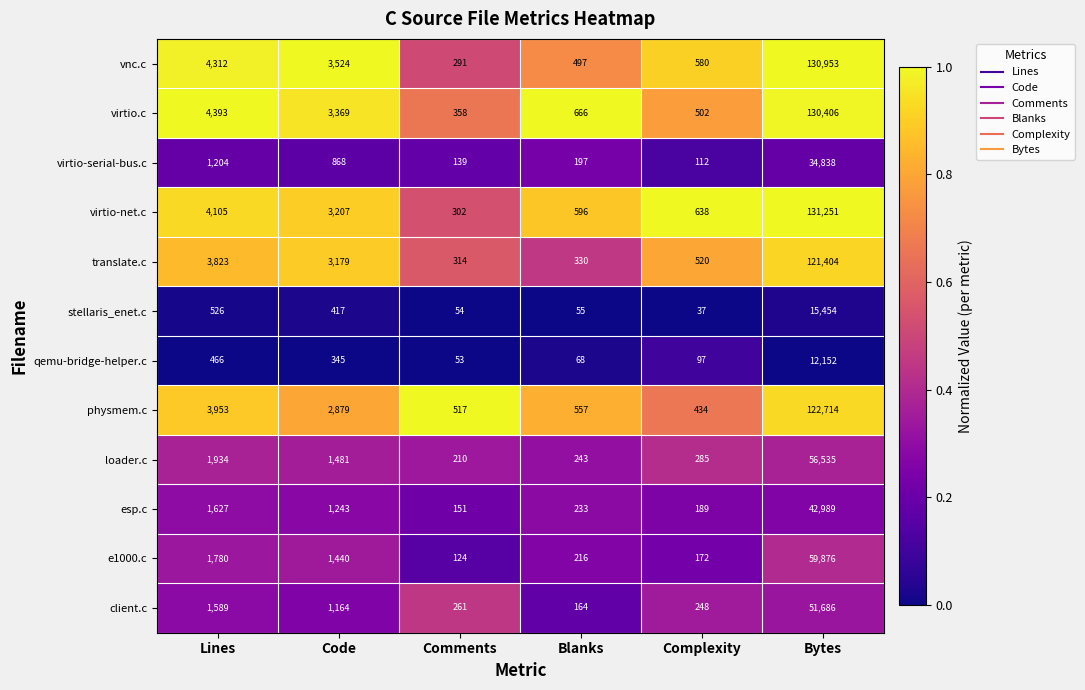

At which label does vnc.c first exceed 3524?

Lines